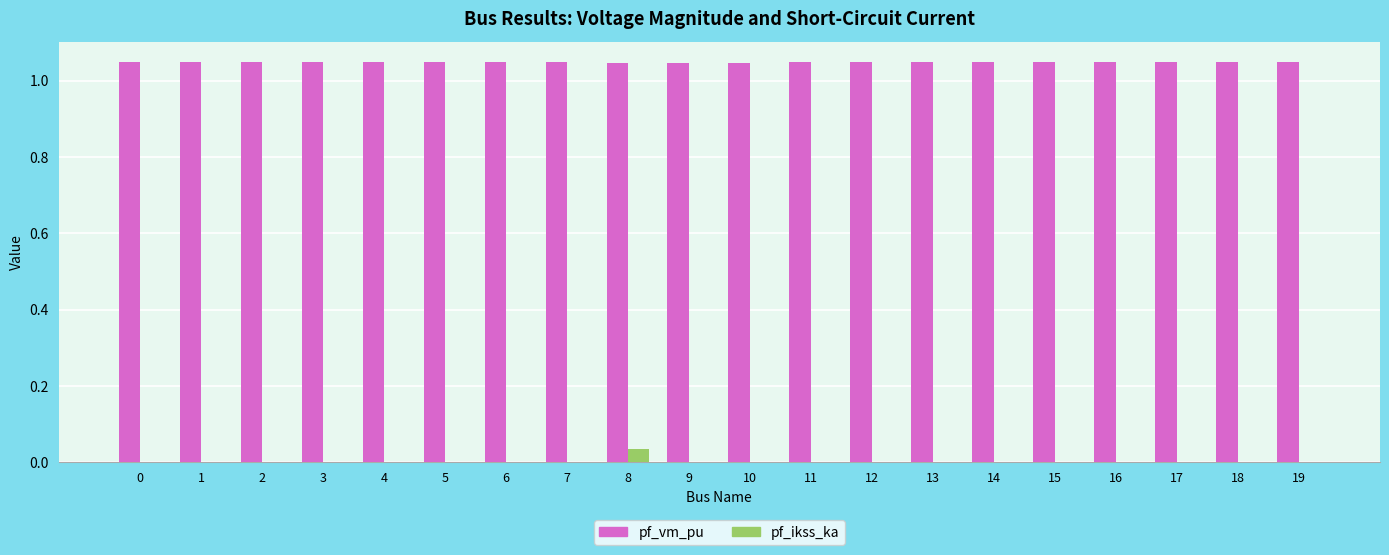

Is it true that pf_ikss_ka equals 0.0 at 0?

True